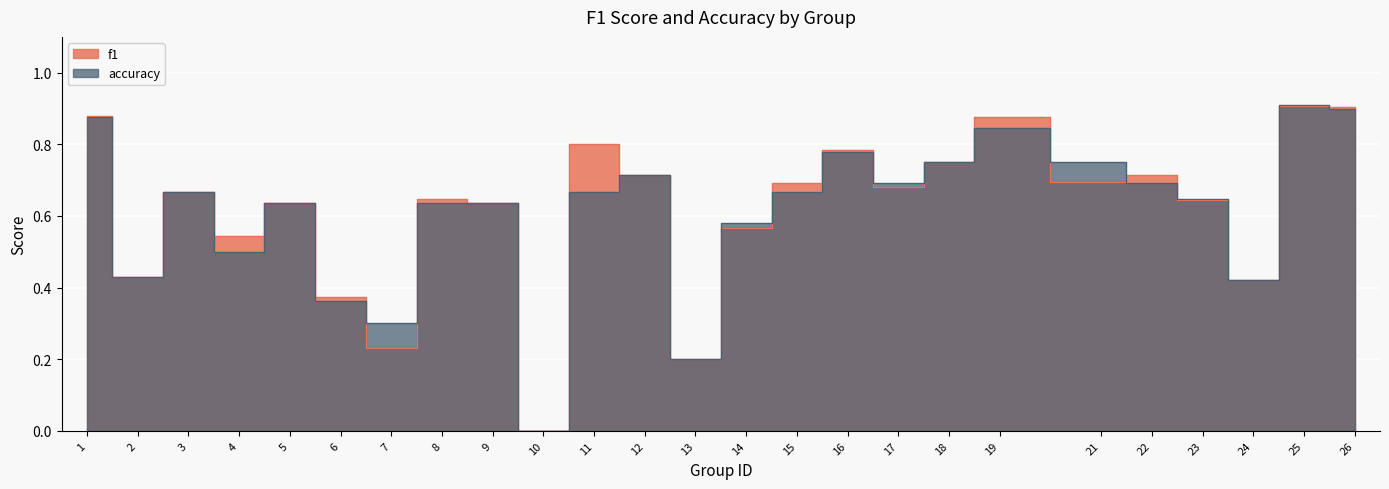

How many accuracy values are between 0 and 1?

25